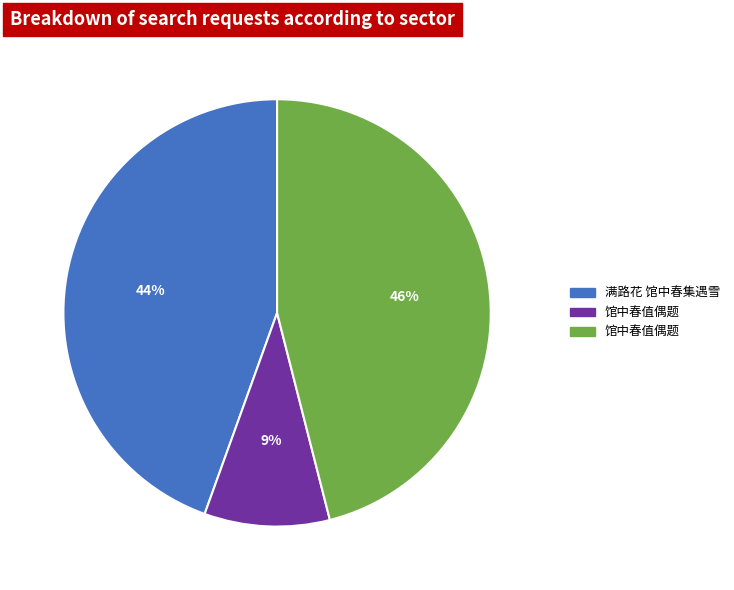

Is there any slice that represents more than half of the pie?

No